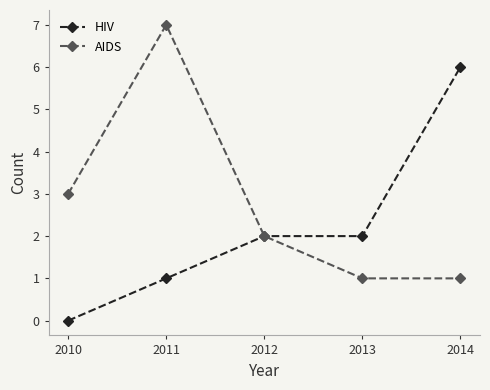

At which label is AIDS closest to 4?

2010